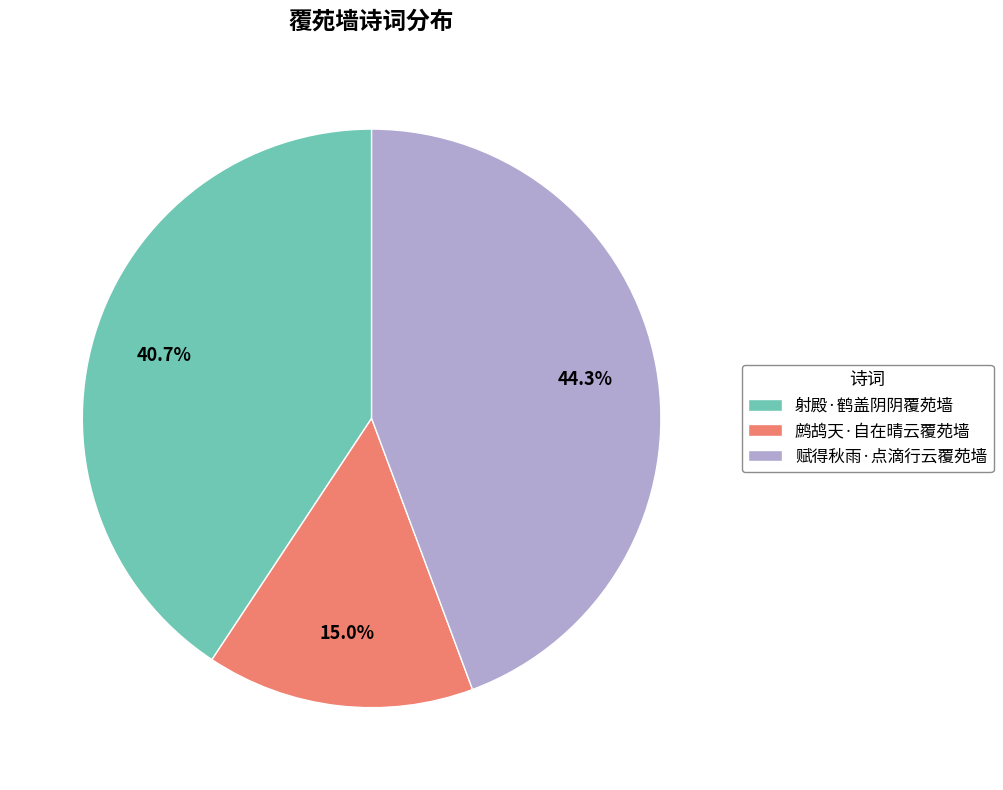

Does 赋得秋雨·点滴行云覆苑墙 account for over 50% of the chart?

No